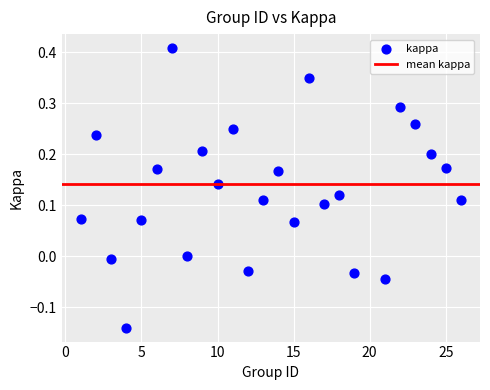

What is the range of Y values (max minus min)?

0.5